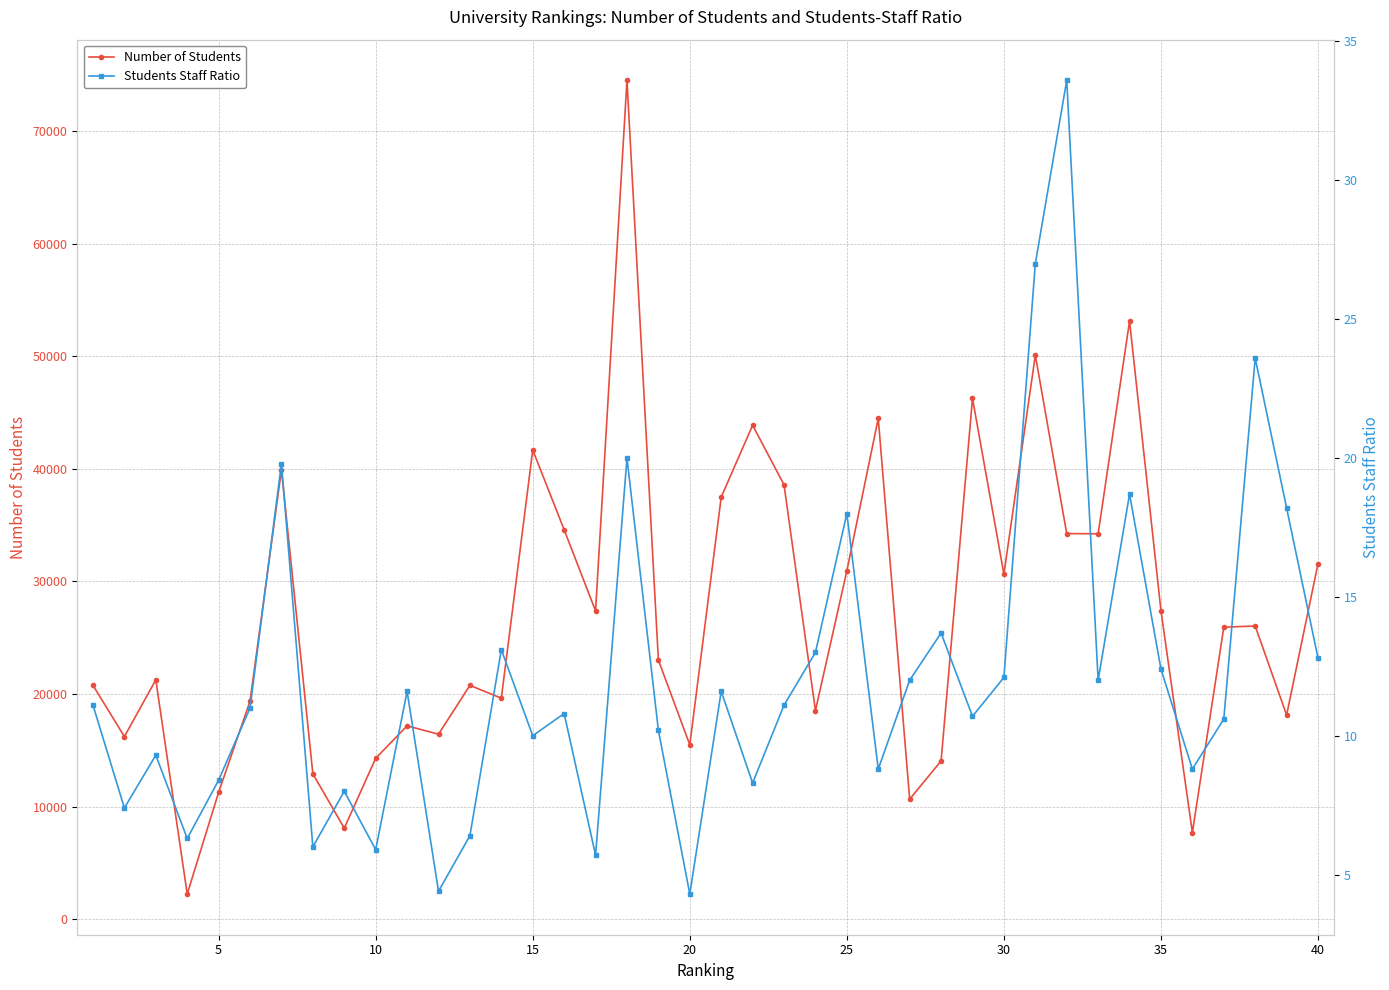

What is the maximum value for Number of Students?

74502